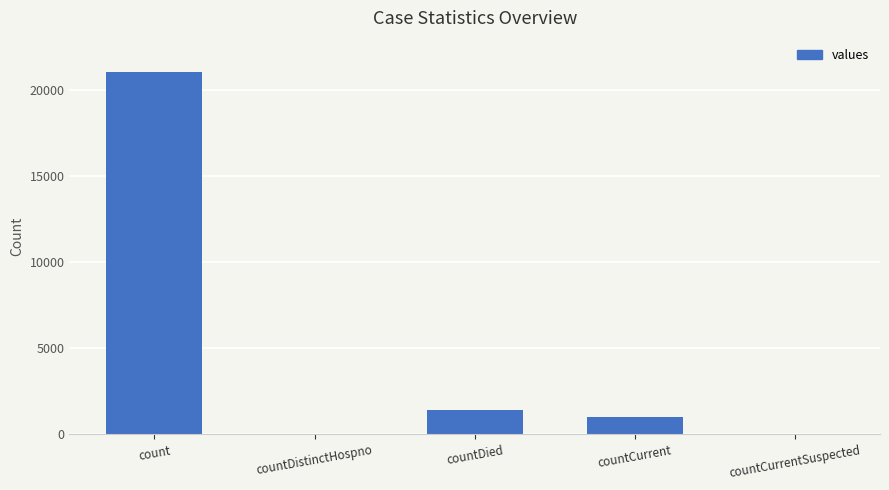

What is the greatest value displayed?

21050